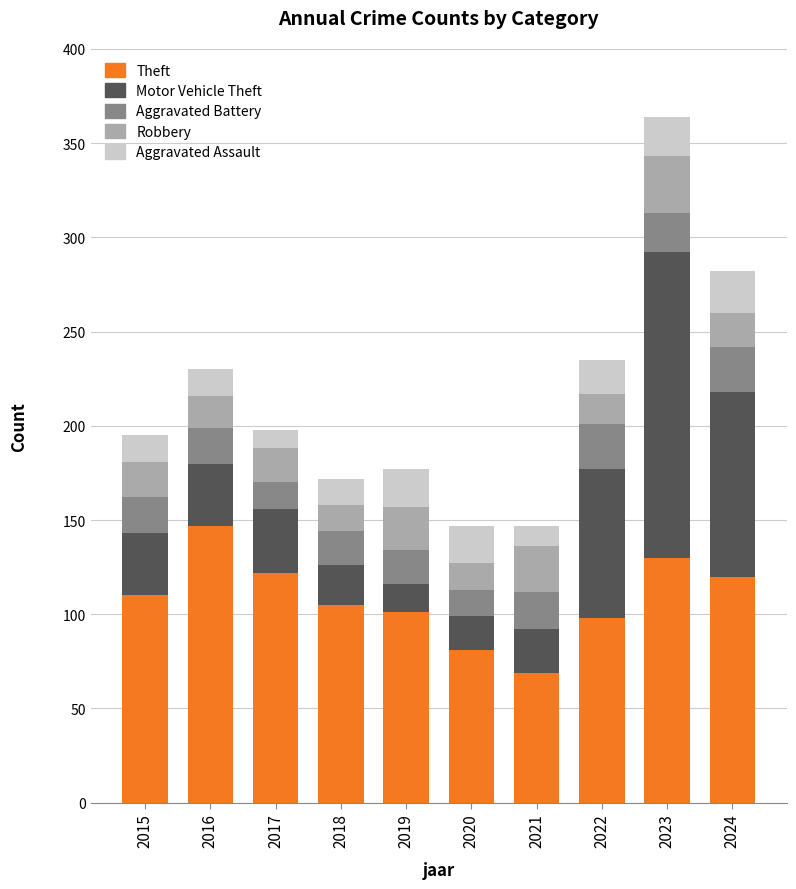

What is the difference between the Theft values at 2017 and 2020?

41